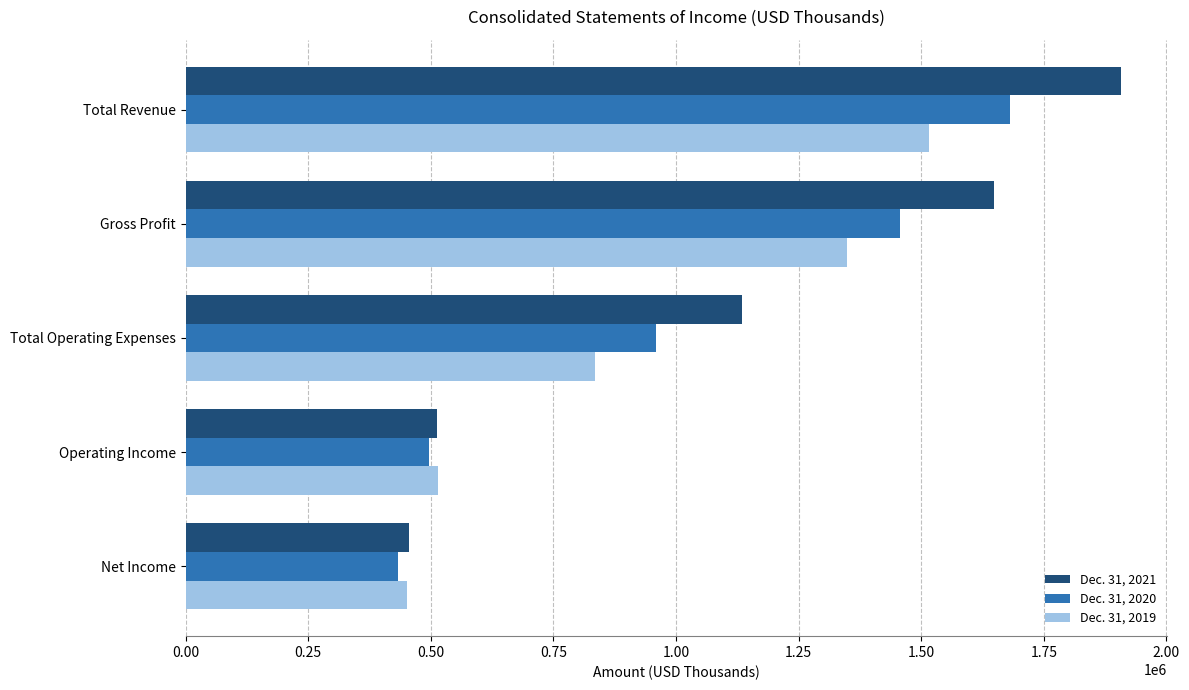

Count the number of categories in the chart.

5